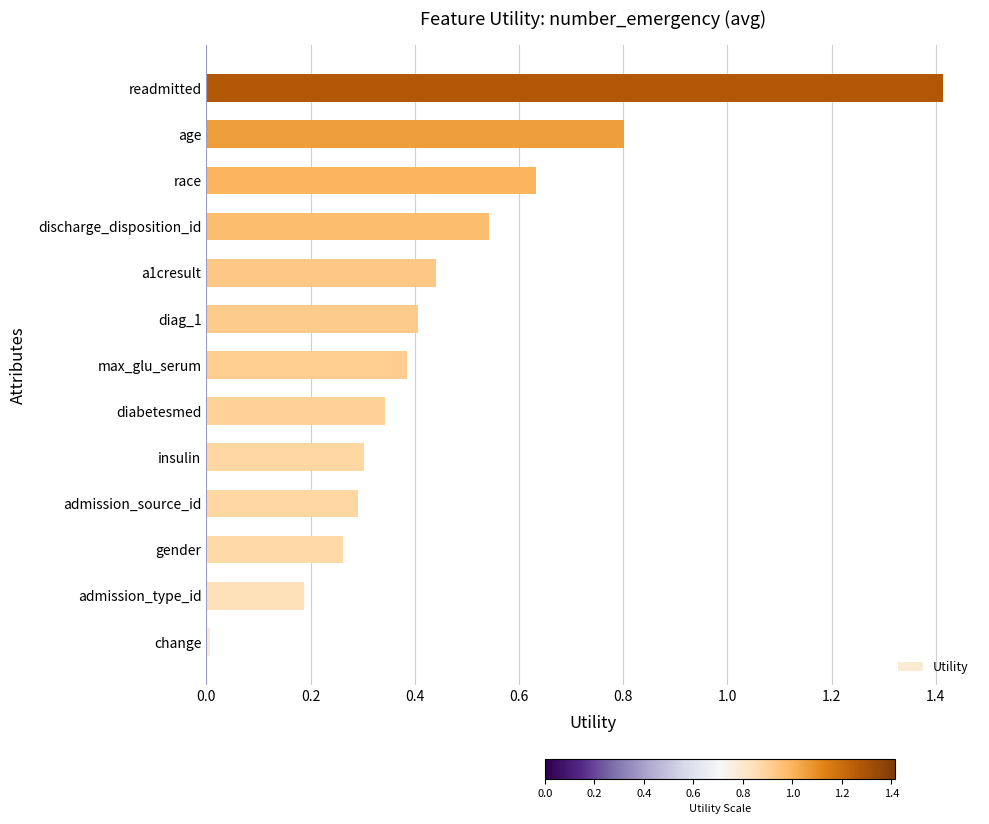

Which category has the highest value across all series?

readmitted